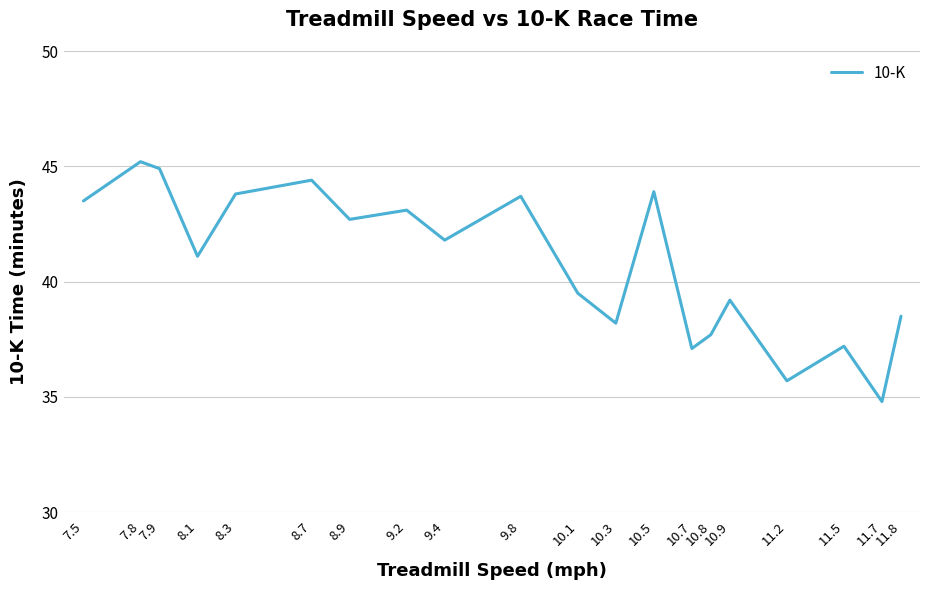

What is the change in value from 7.8 to 11.2?

-9.5